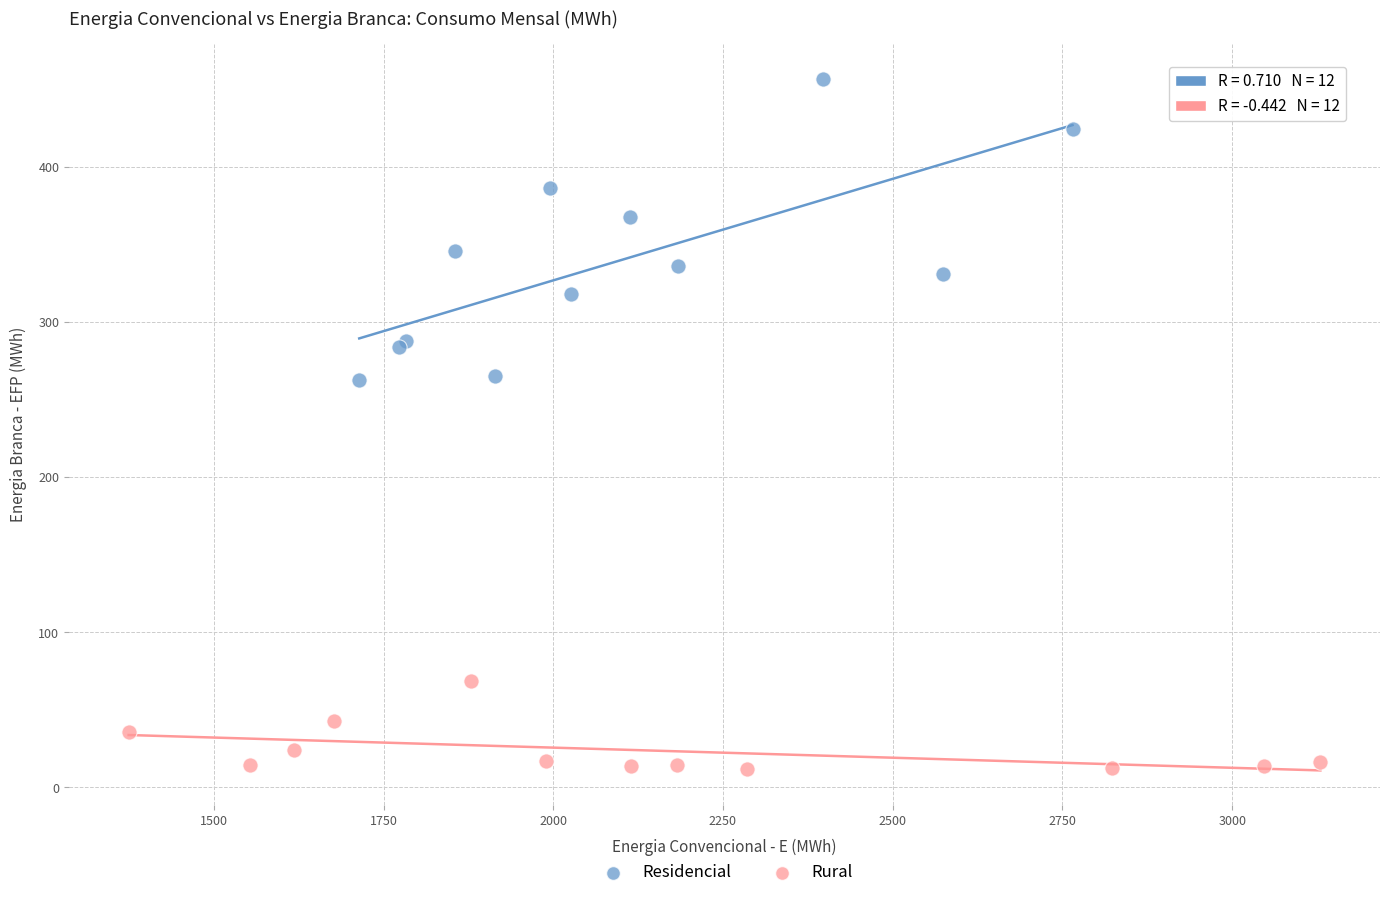

Which series reaches the minimum Y coordinate?

Rural